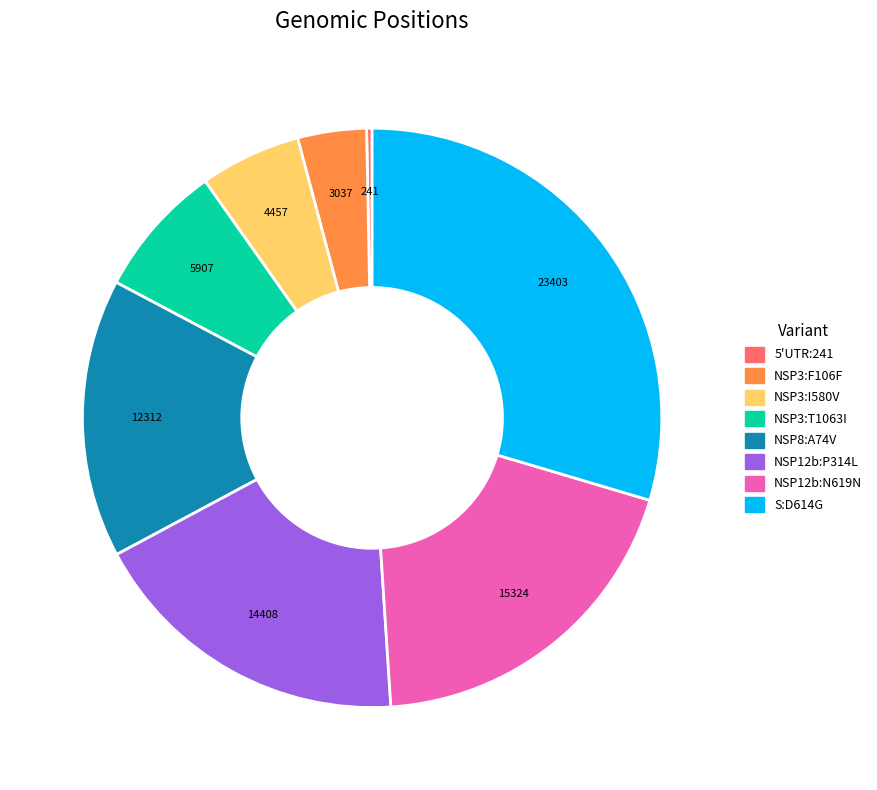

Rank the categories by value from lowest to highest.

5'UTR:241, NSP3:F106F, NSP3:I580V, NSP3:T1063I, NSP8:A74V, NSP12b:P314L, NSP12b:N619N, S:D614G